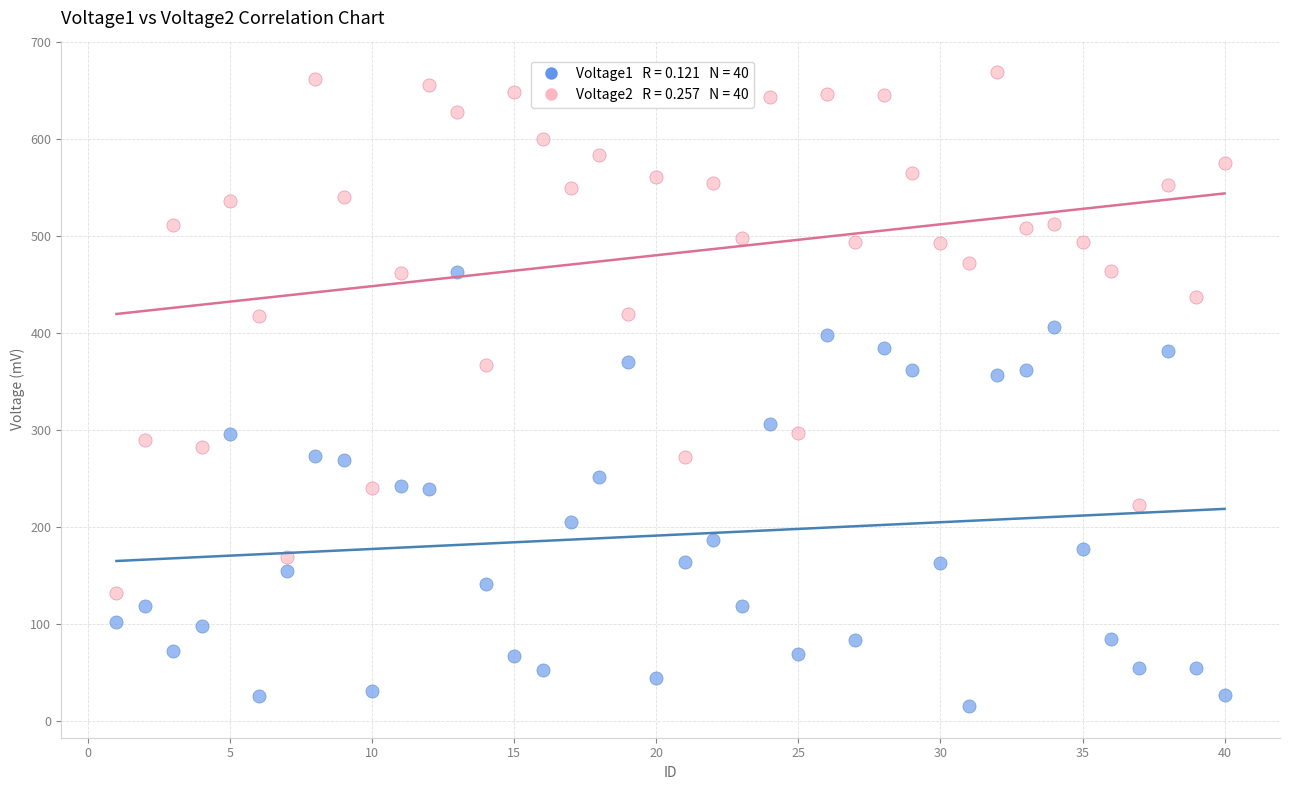

Across all data points, what is the range of Y values (max minus min)?

652.9